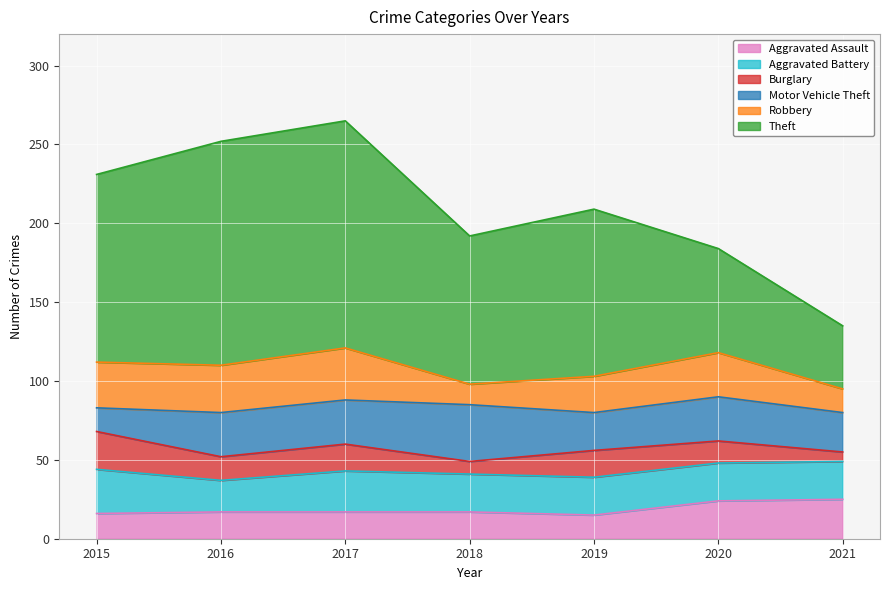

List the series in order of their peak value, lowest first.

Burglary, Aggravated Assault, Aggravated Battery, Robbery, Motor Vehicle Theft, Theft